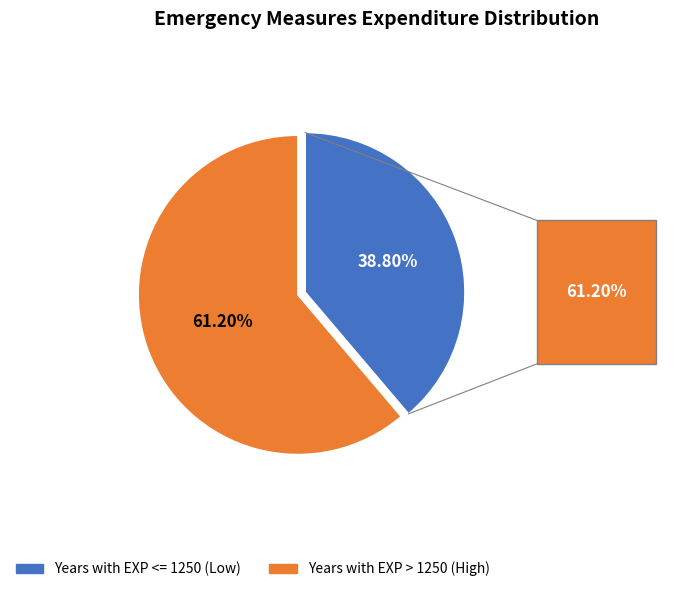

Rank the categories by value from highest to lowest.

Years with EXP > 1250 (High), Years with EXP <= 1250 (Low)